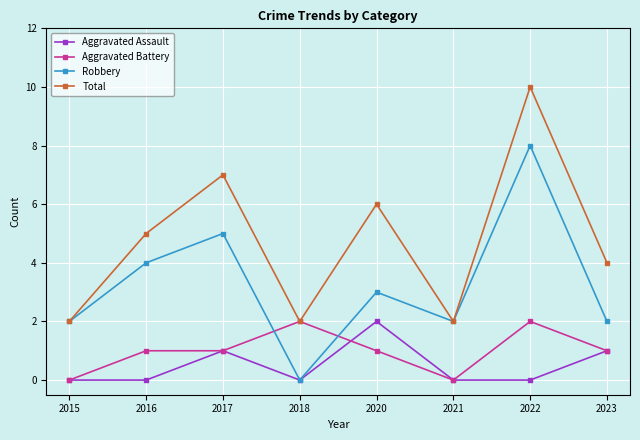

Which series changed the most between 2015 and 2023?

Total